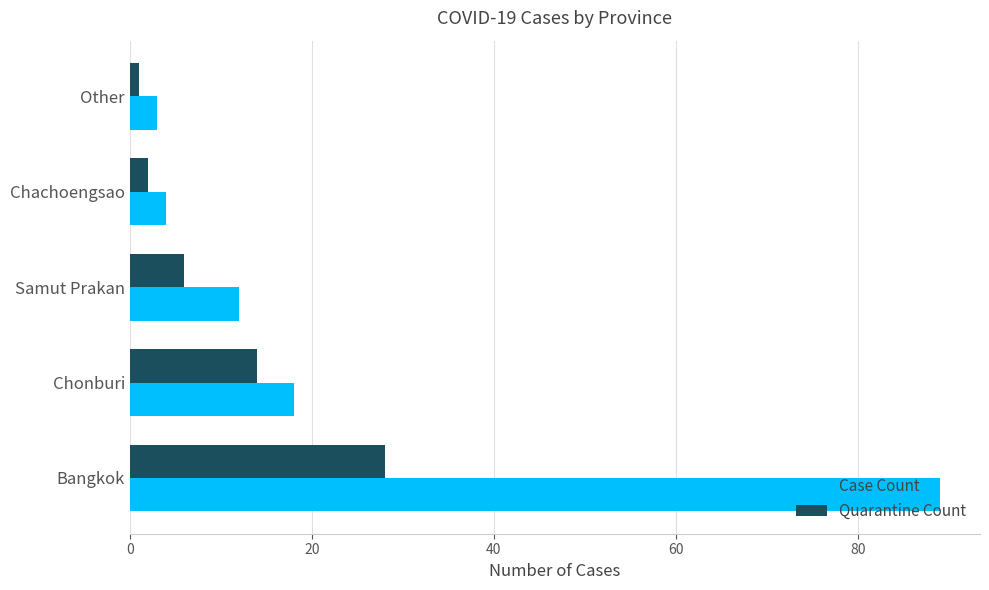

Which series changed the most between Samut Prakan and Other?

Case Count